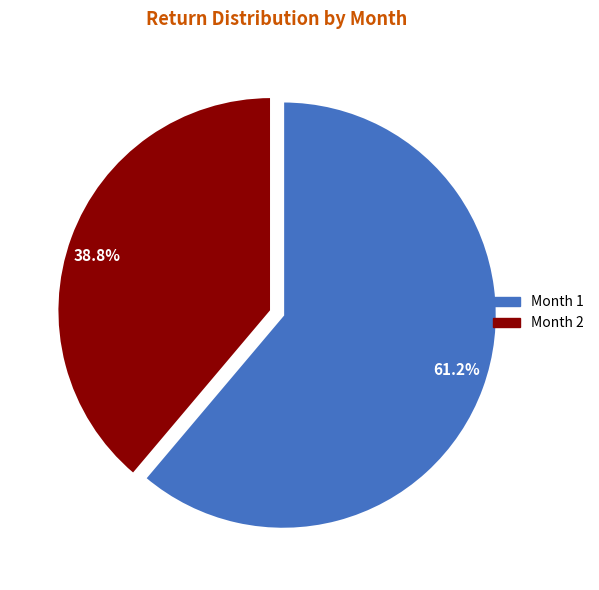

What is the majority slice?

Month 1